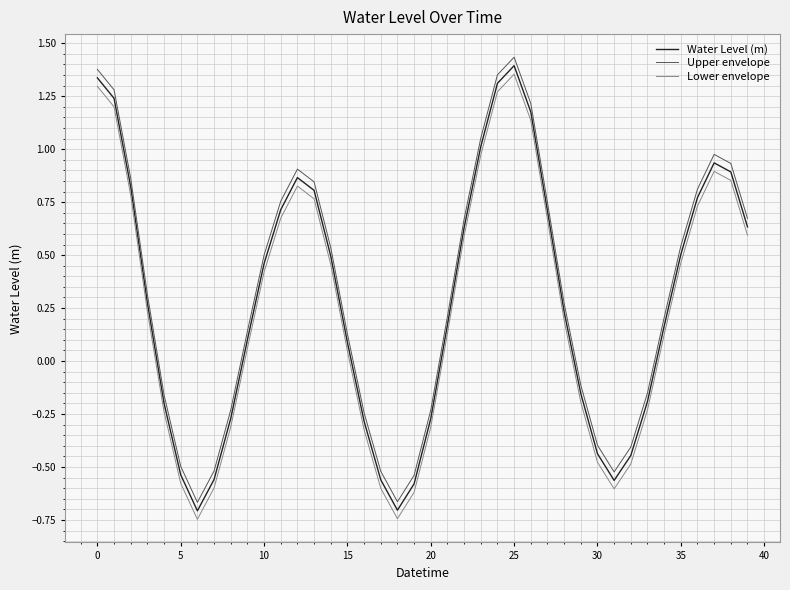

How many lines are shown in the chart?

3